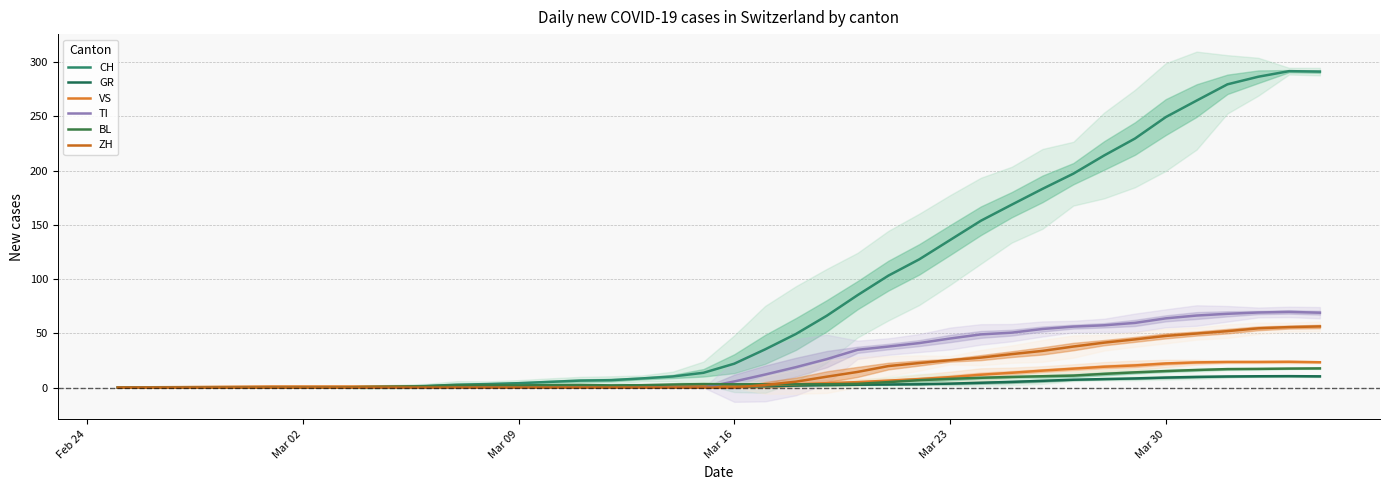

Is the value of VS at 15 greater than the value of GR at 30?

No